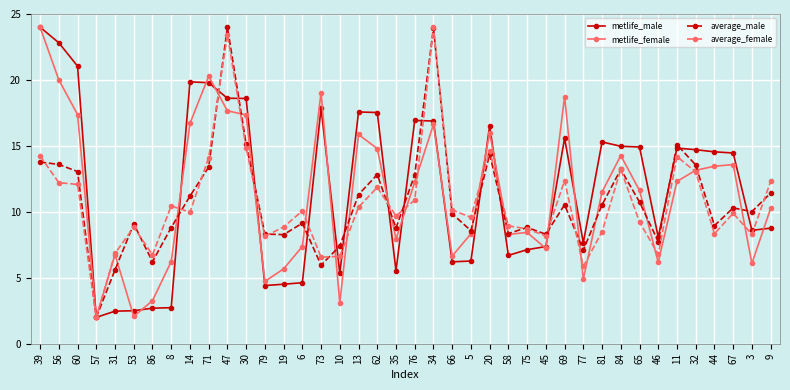

What is the spread (max minus min) of values at 76?

6.0